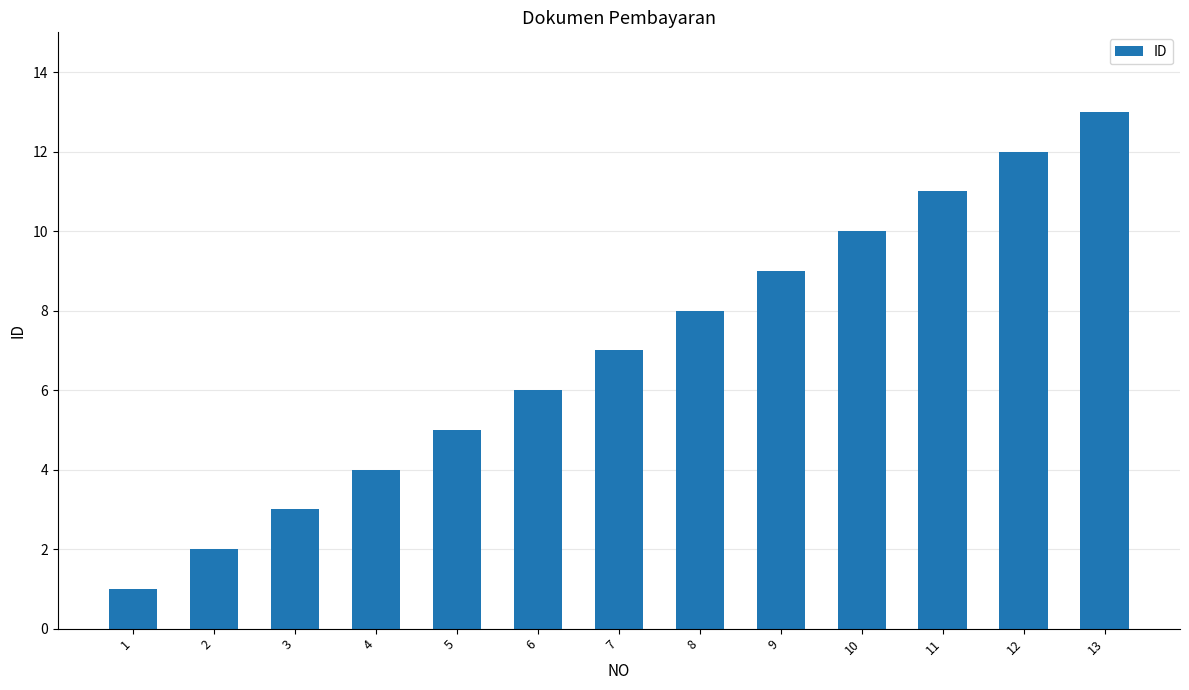

Reading right to left, what are all the values shown in this chart?

13=13	12=12	11=11	10=10	9=9	8=8	7=7	6=6	5=5	4=4	3=3	2=2	1=1